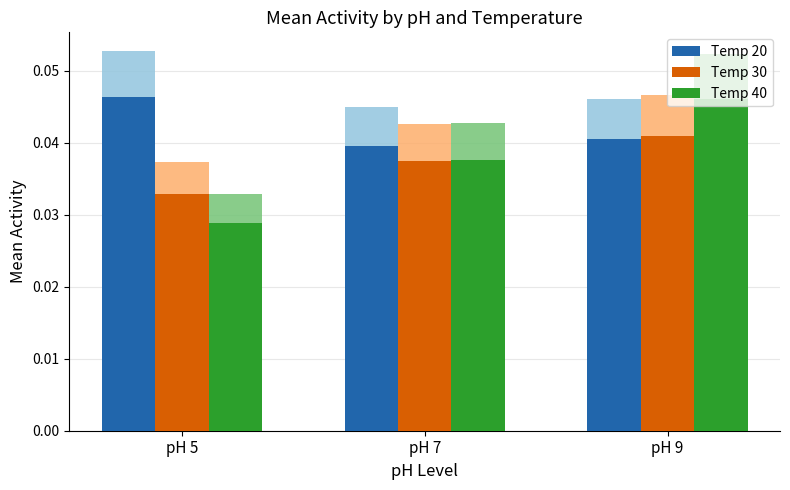

How many series are shown in this chart?

3